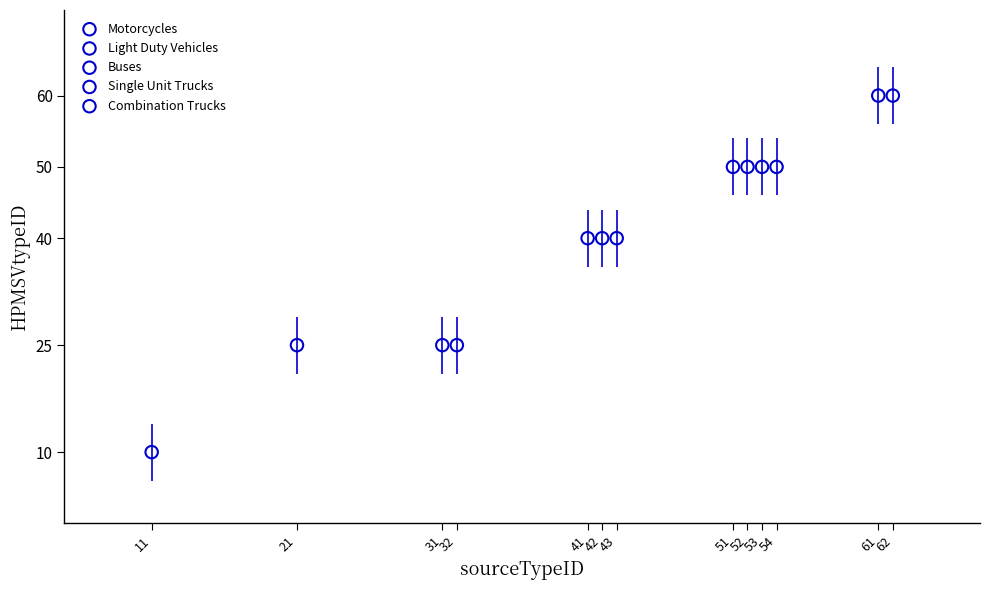

Which series contains the highest Y value?

Combination Trucks